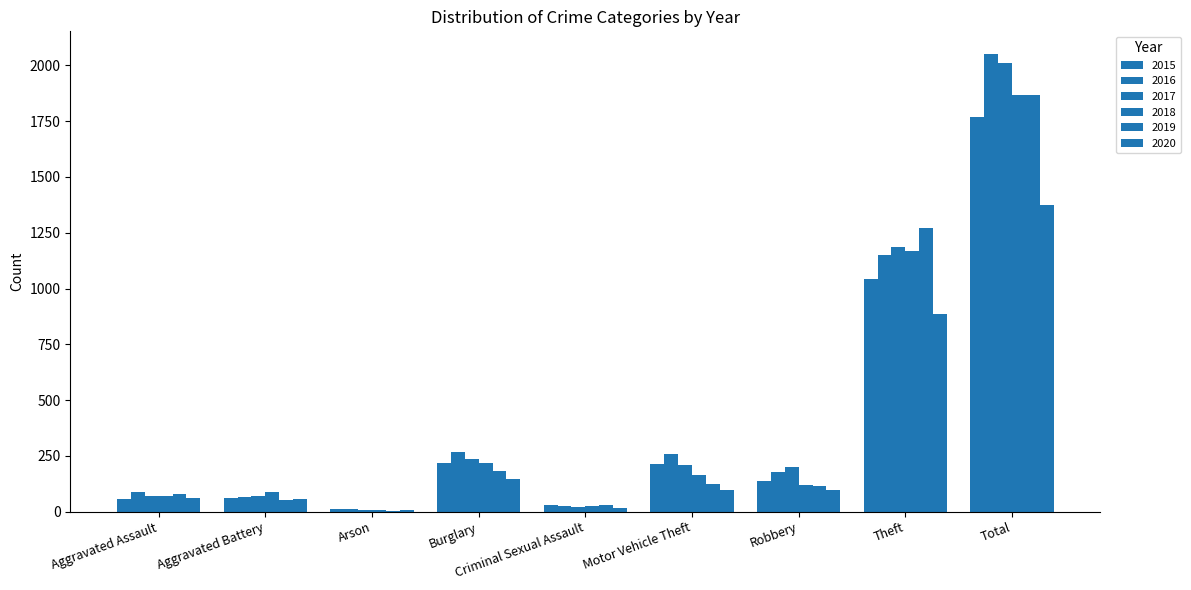

How many groups of bars are there?

9